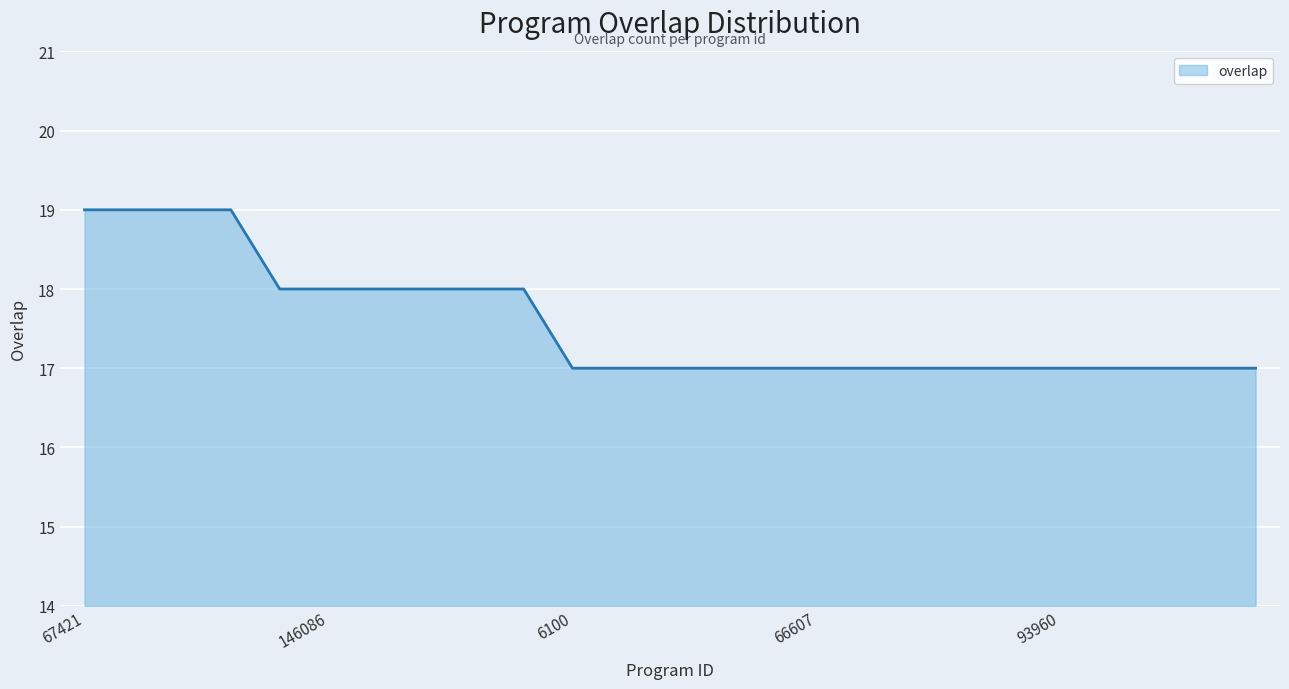

Reading left to right, extract all data points from this chart.

19	19	19	19	18	18	18	18	18	18	17	17	17	17	17	17	17	17	17	17	17	17	17	17	17